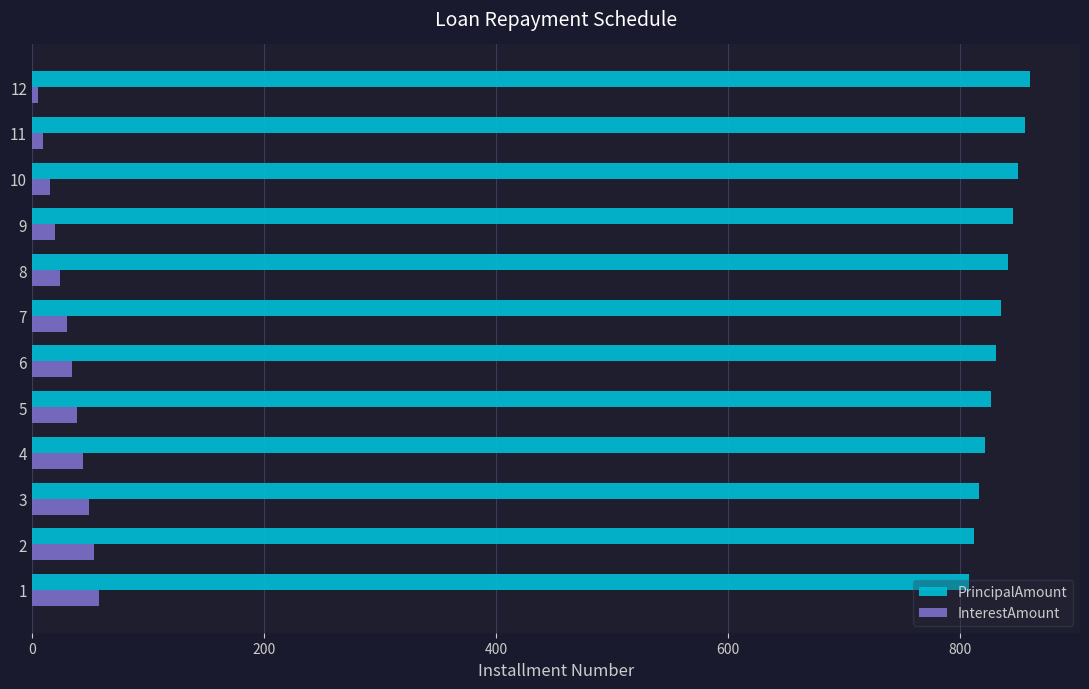

What is the difference between the highest and lowest values at 6?

796.7